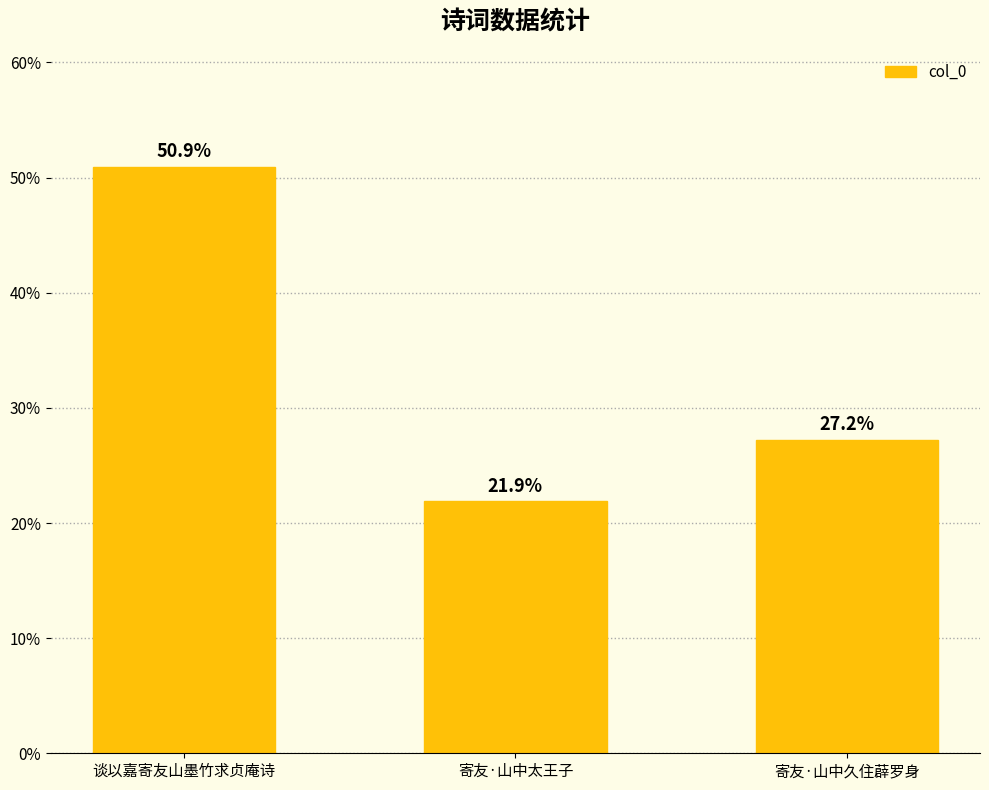

What is the difference between the maximum and second lowest values?

23.7